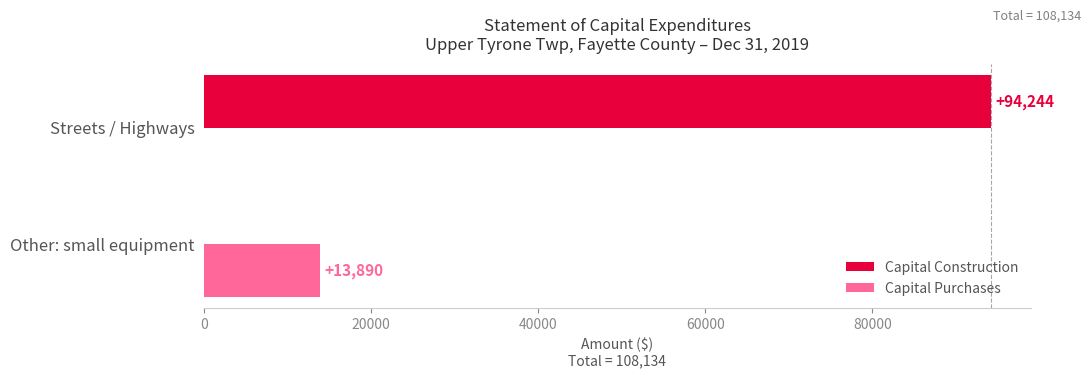

Which series has the widest spread of values?

Capital Construction